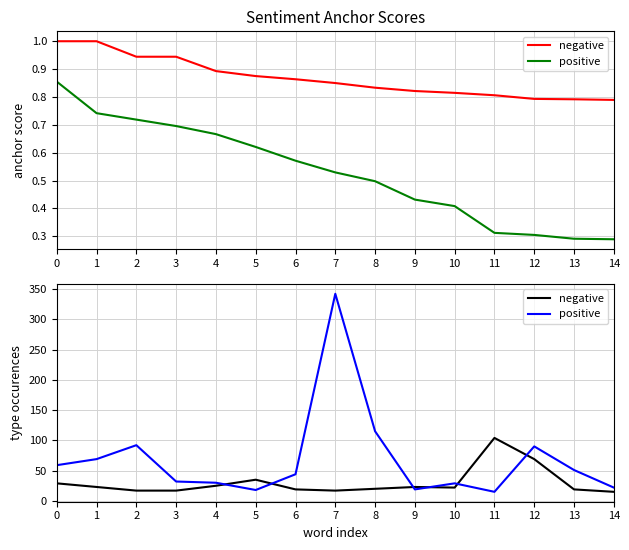

Where do positive and negative first cross each other?

4 and 5